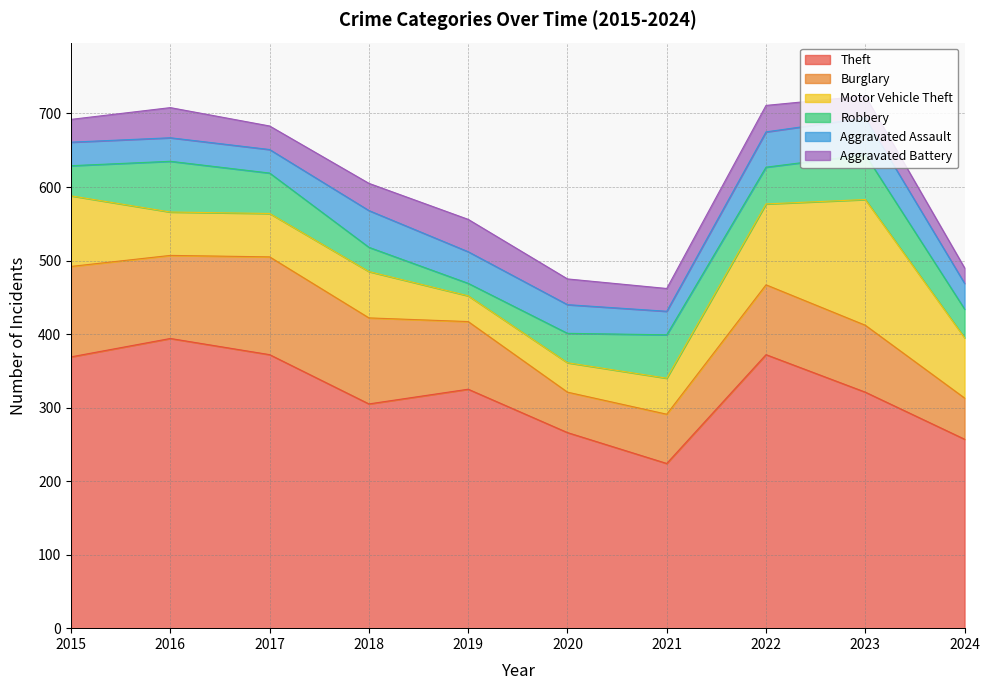

Is it true that Aggravated Assault equals 13 at 2020?

False